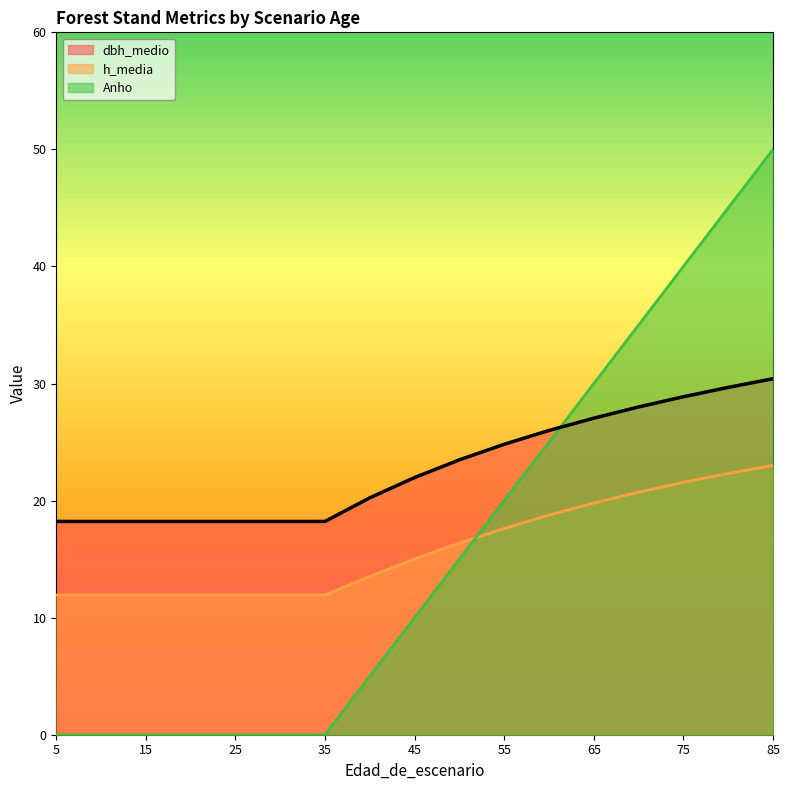

How many data points in dbh_medio are above 21?

9